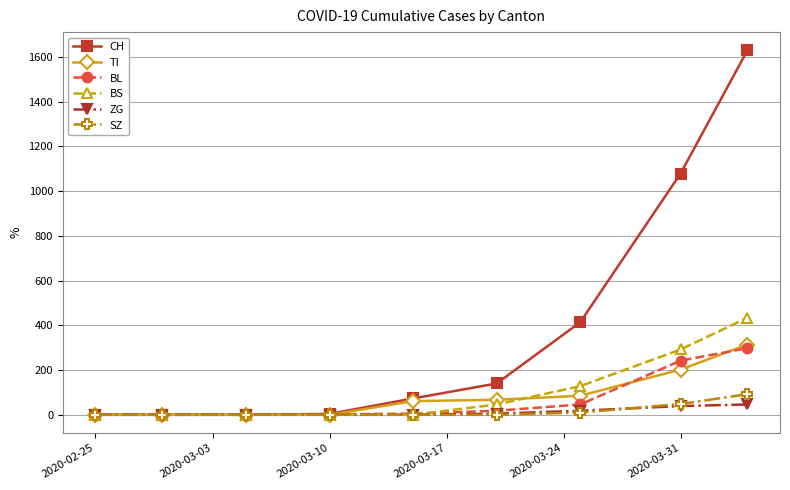

Which series has the largest total across all categories?

CH